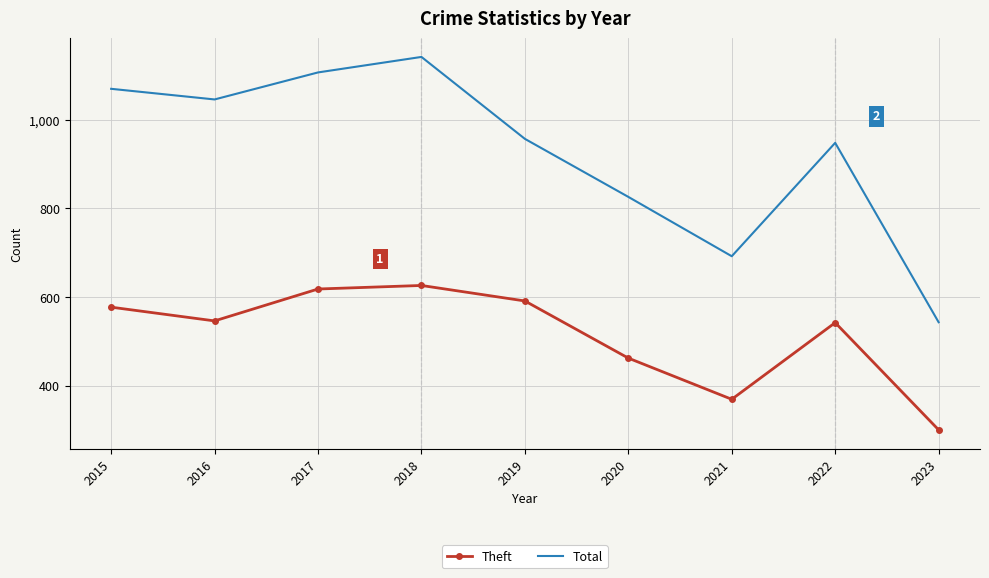

How many distinct data groups are displayed?

2